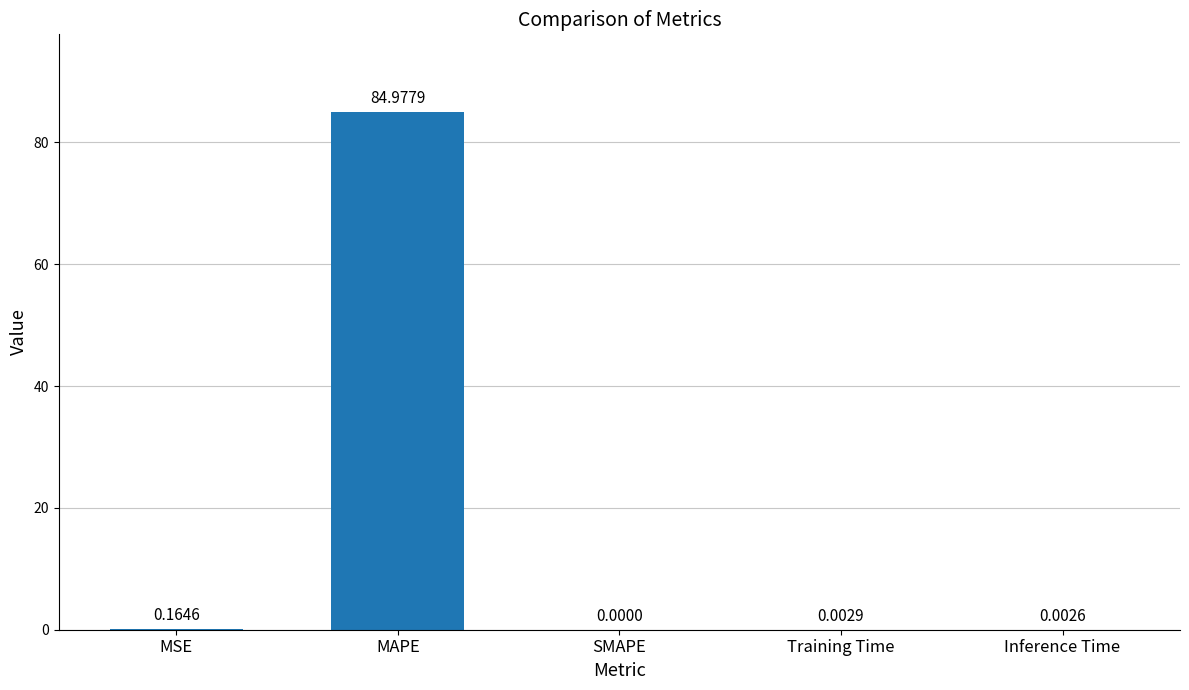

Which label corresponds to the largest value in the chart?

MAPE